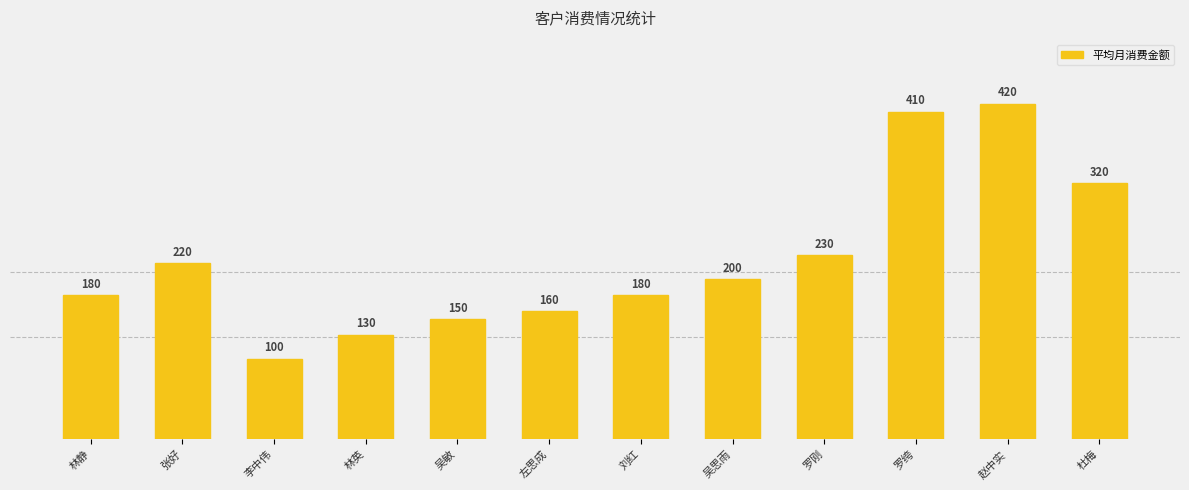

Count the number of data series in this chart.

3